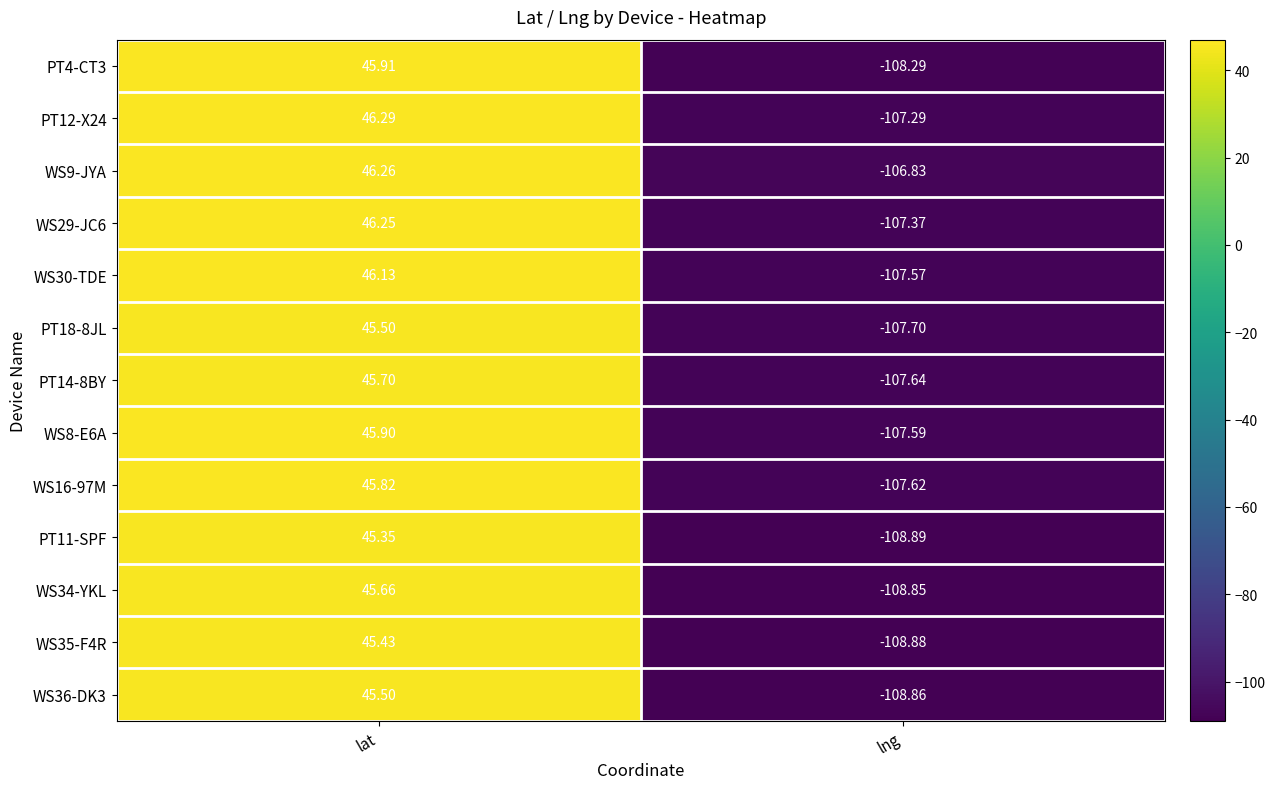

At which category is the sum across all series the highest?

lat